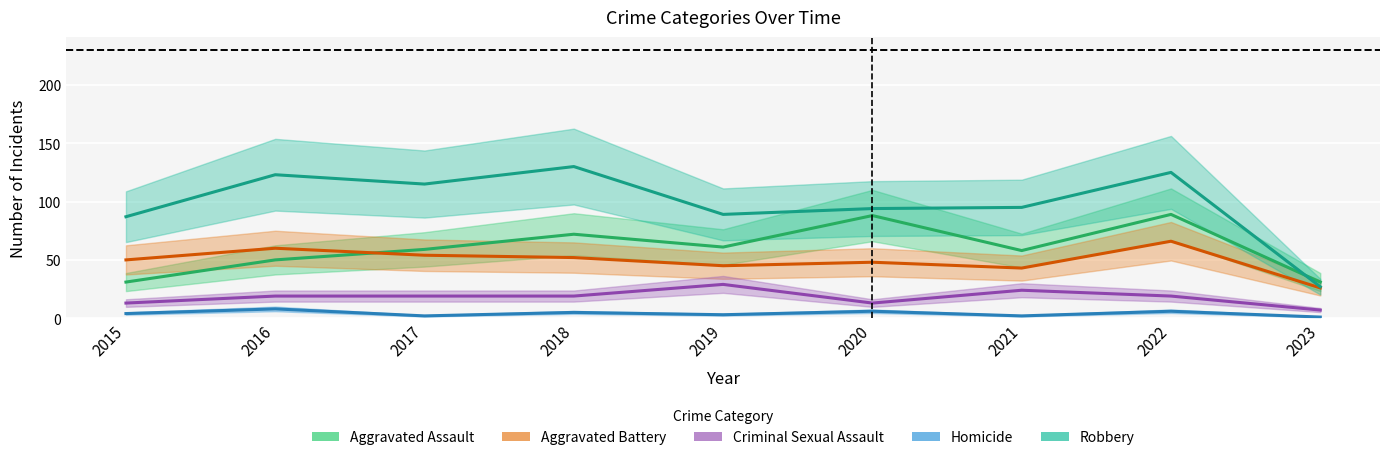

What is the difference between the second highest and minimum values in the Aggravated Assault series?

57